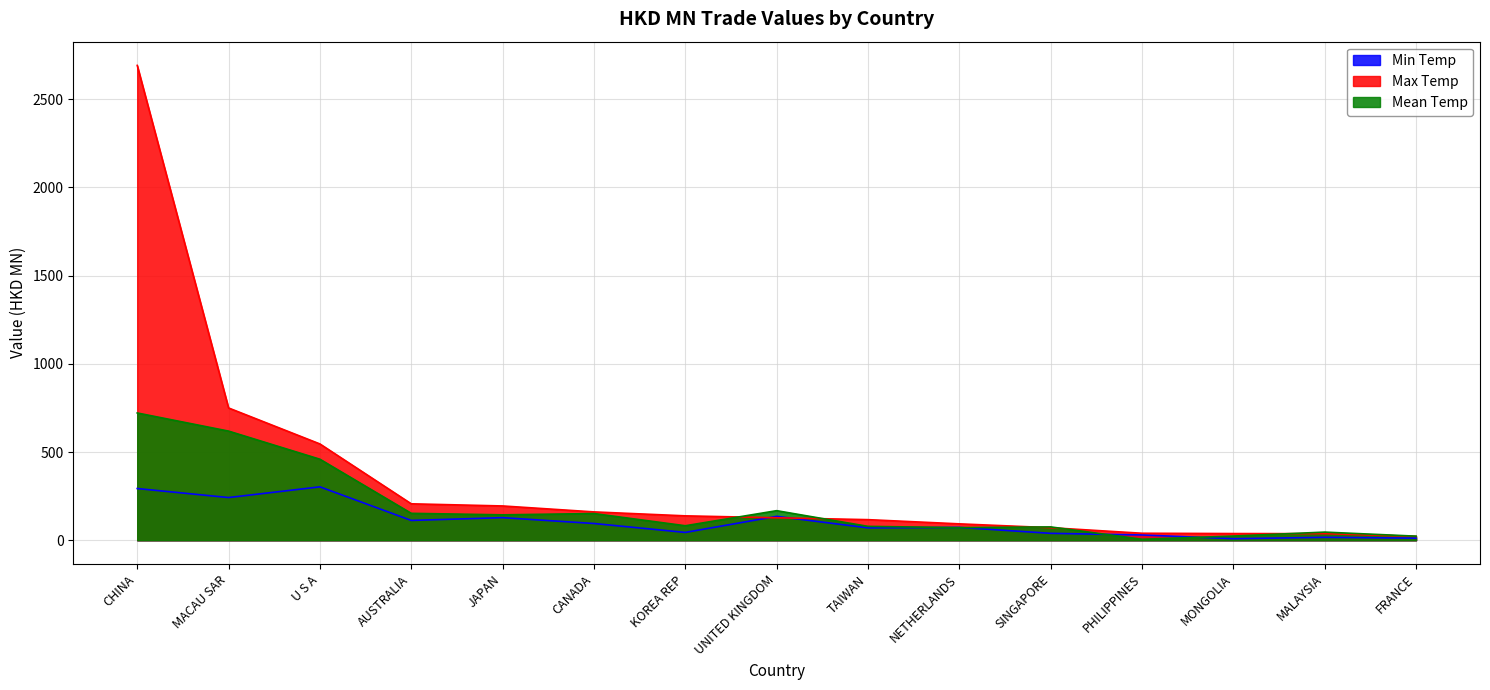

What is the difference between the maximum and minimum values in the Min Temp series?

293.8